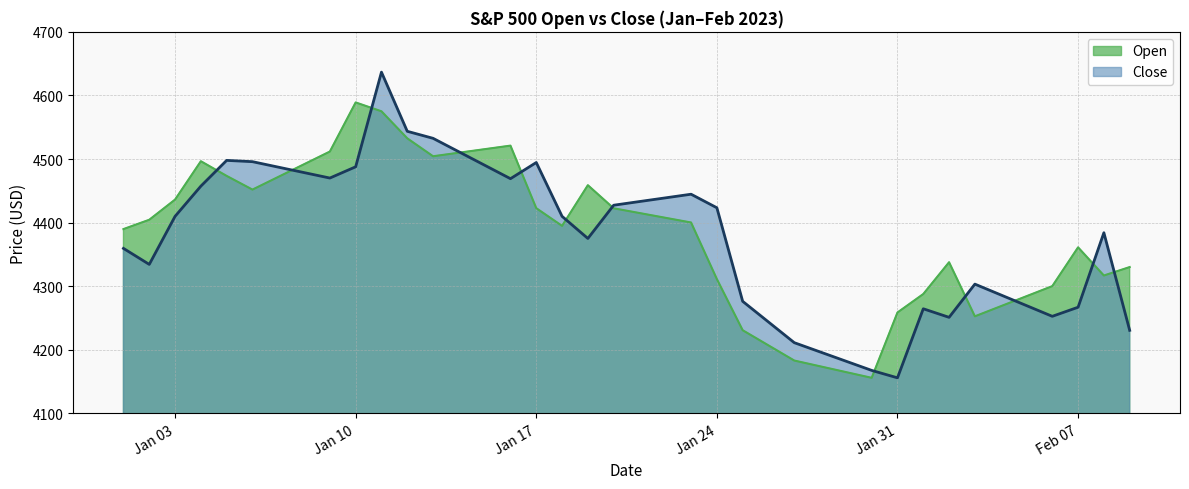

Which has a higher value, 2023-01-28 or 2023-01-04?

2023-01-04